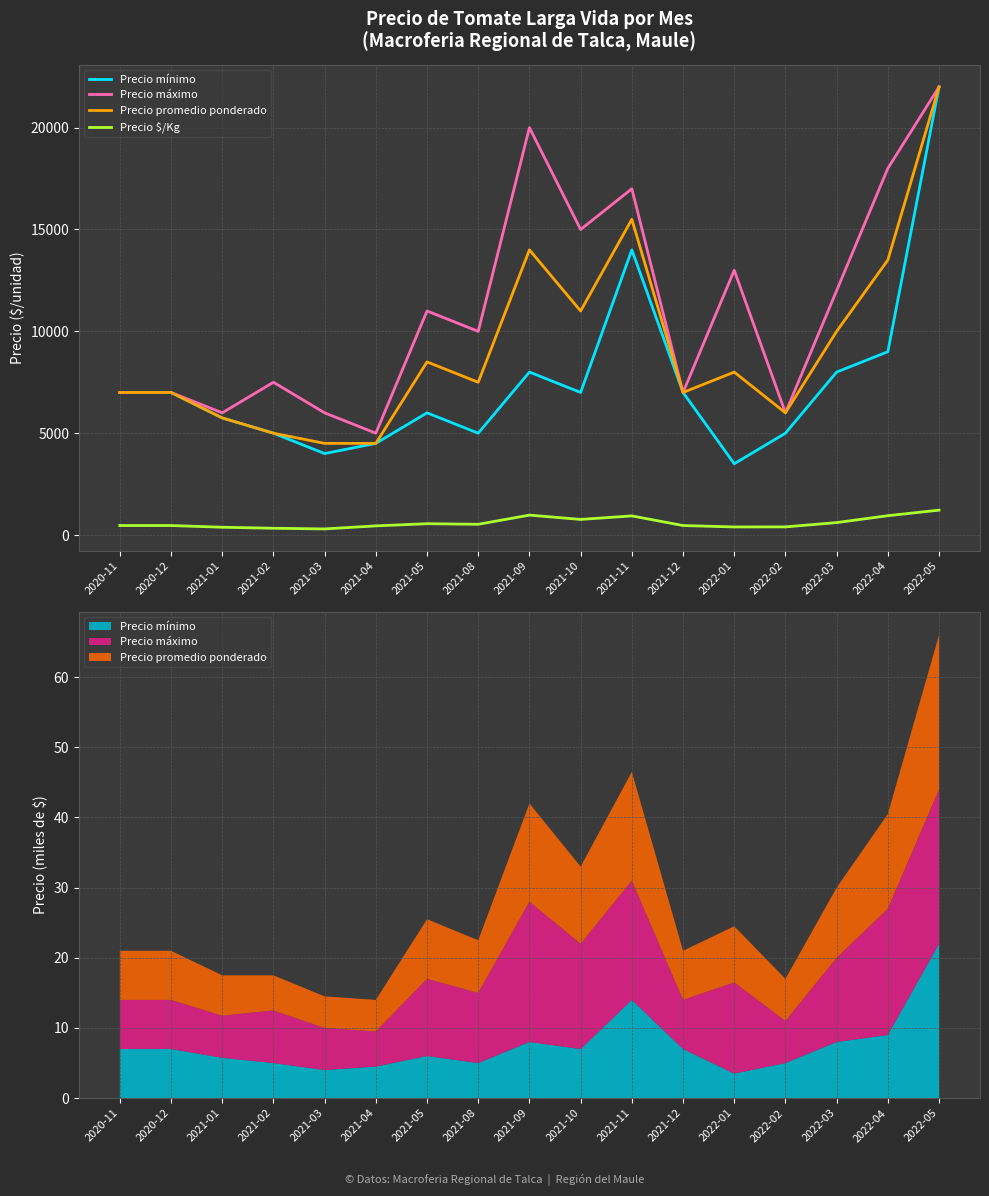

Where is Precio máximo nearest to the value 13500?

2022-01